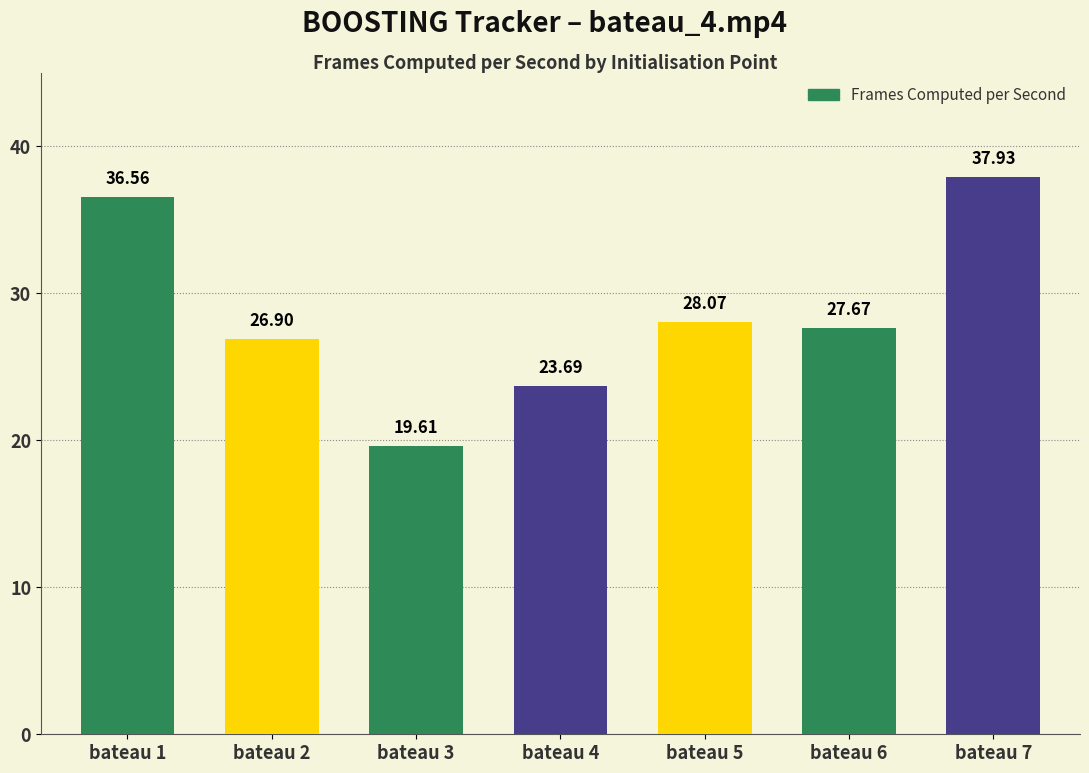

What is the change in value from bateau 3 to bateau 6?

+8.1